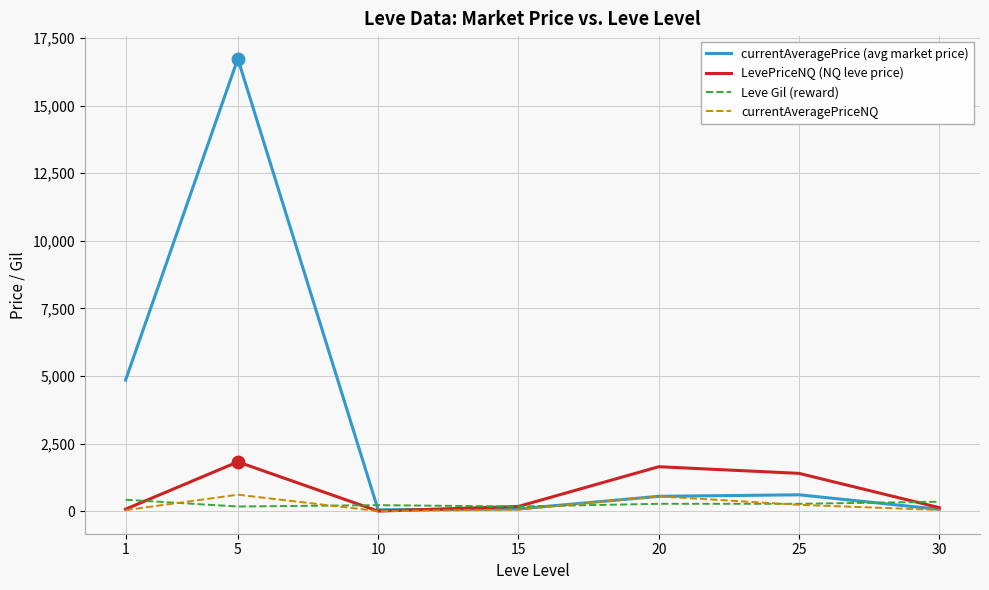

What is the maximum value shown in the chart?

16734